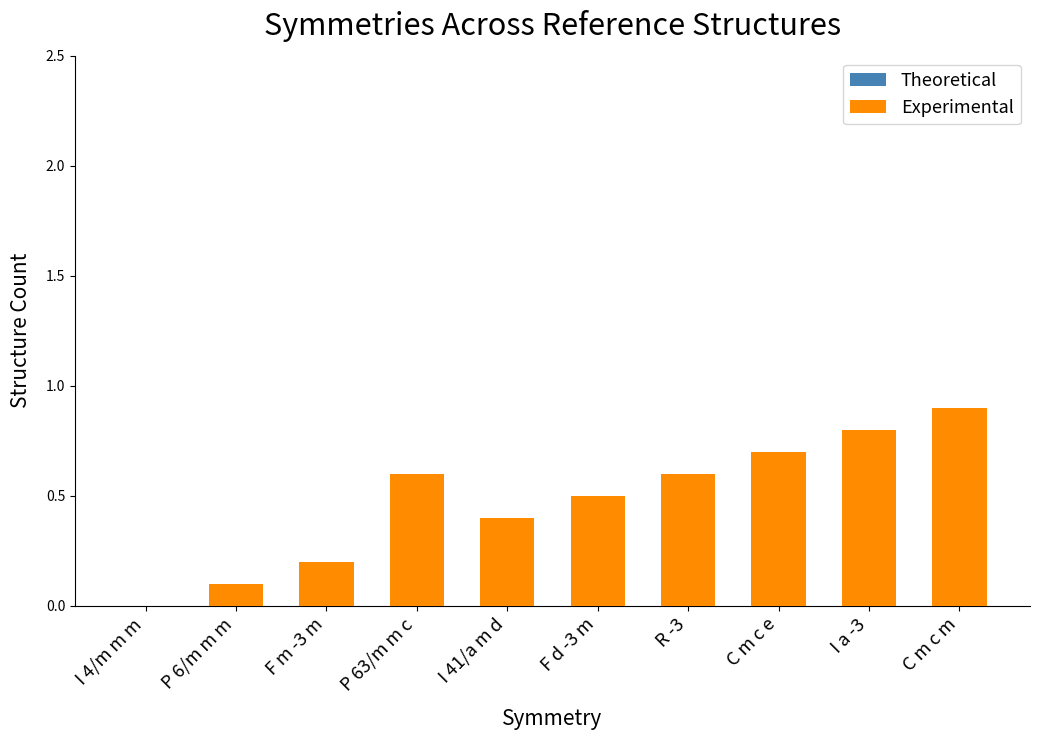

Read the value at R -3.

0.6